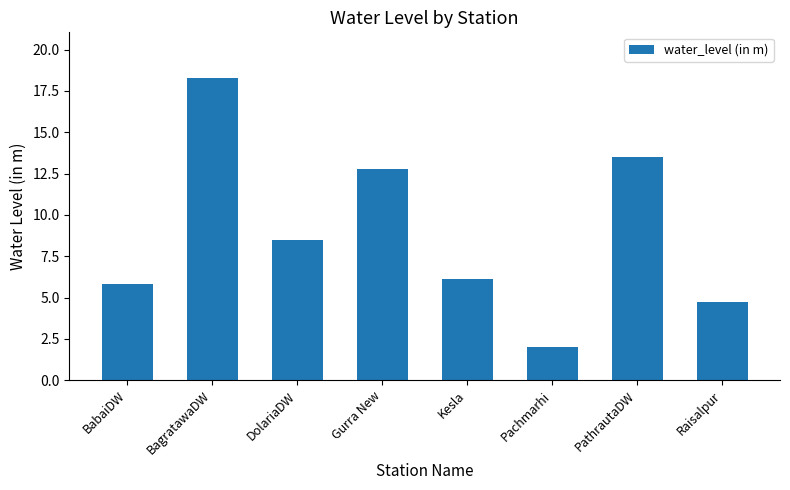

How many bars are there in total?

8